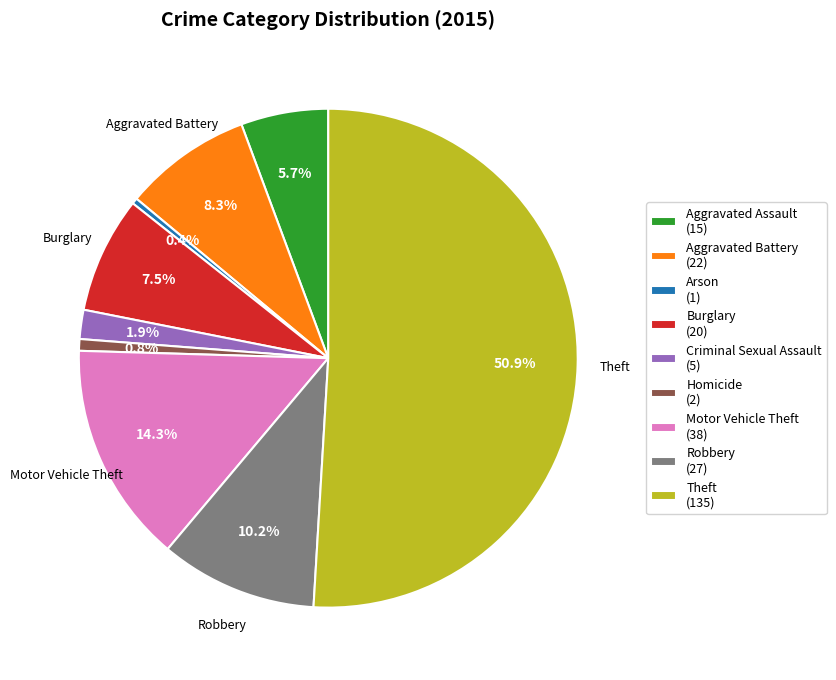

What is the total percentage of Aggravated Battery and Criminal Sexual Assault?

10.2%